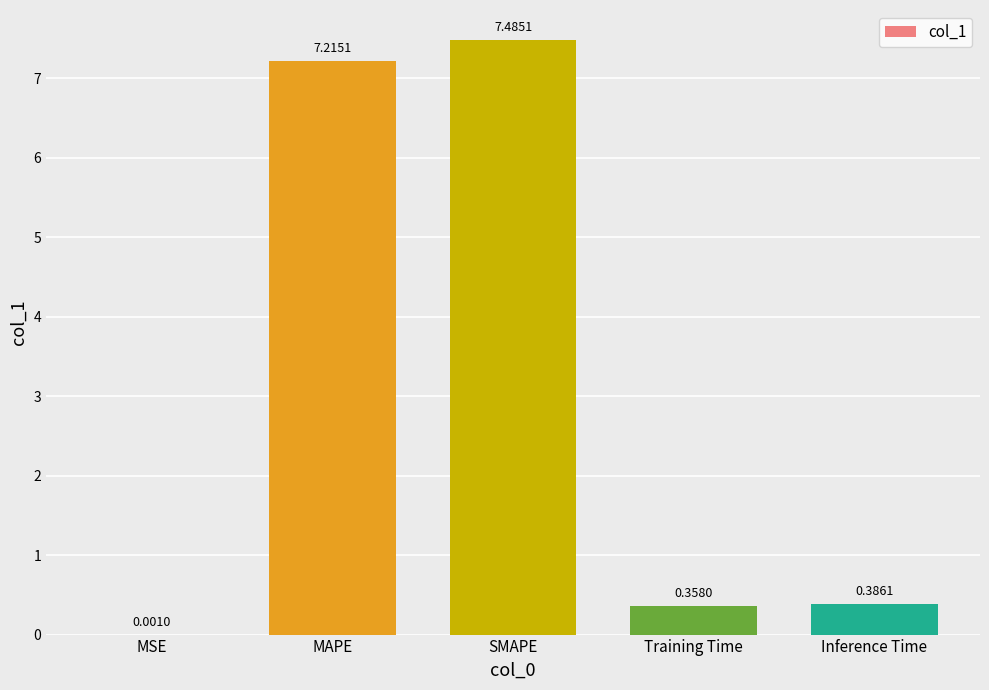

Where is the data nearest to the value 3?

Inference Time